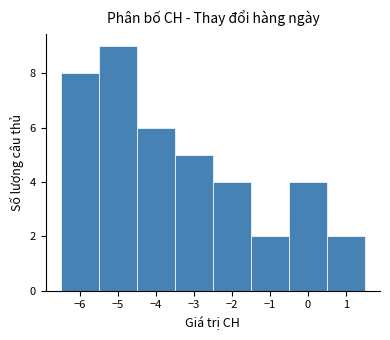

Over which range of the x-axis is the bar tallest?

-5.5 to -4.5